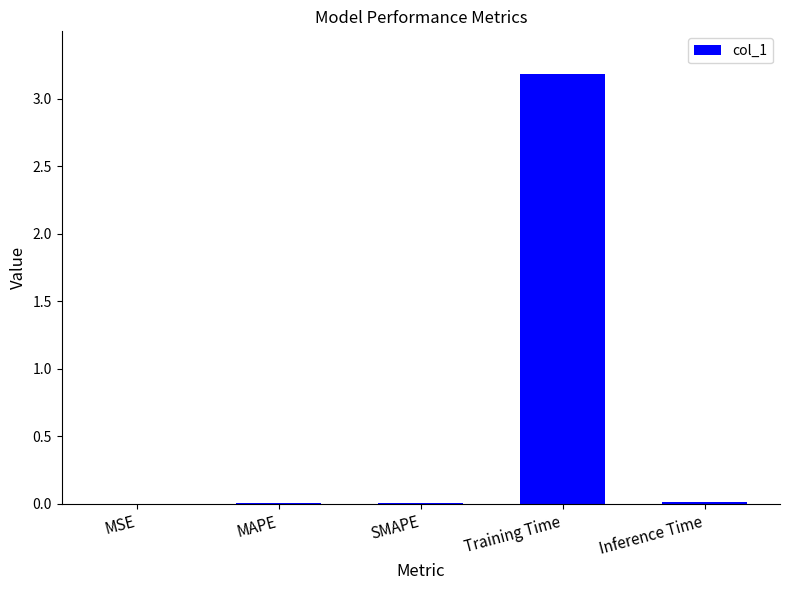

What is the greatest value displayed?

3.2